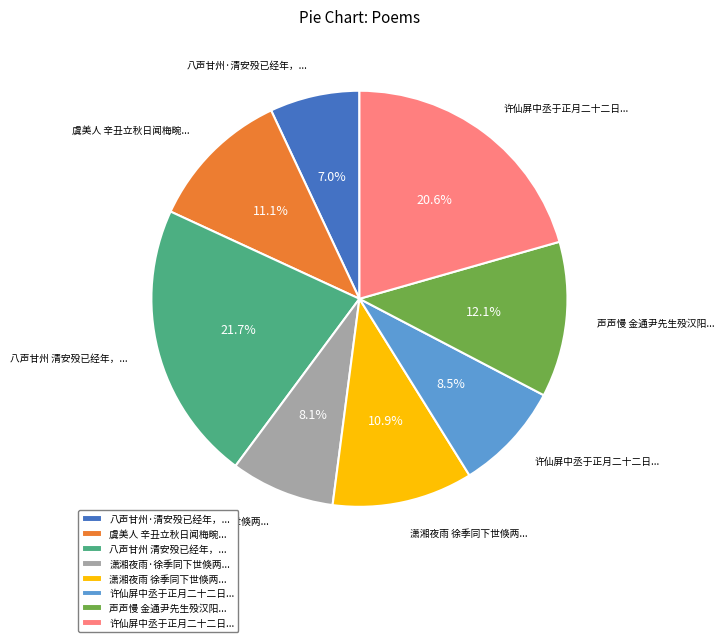

Is there any slice that represents more than half of the pie?

No